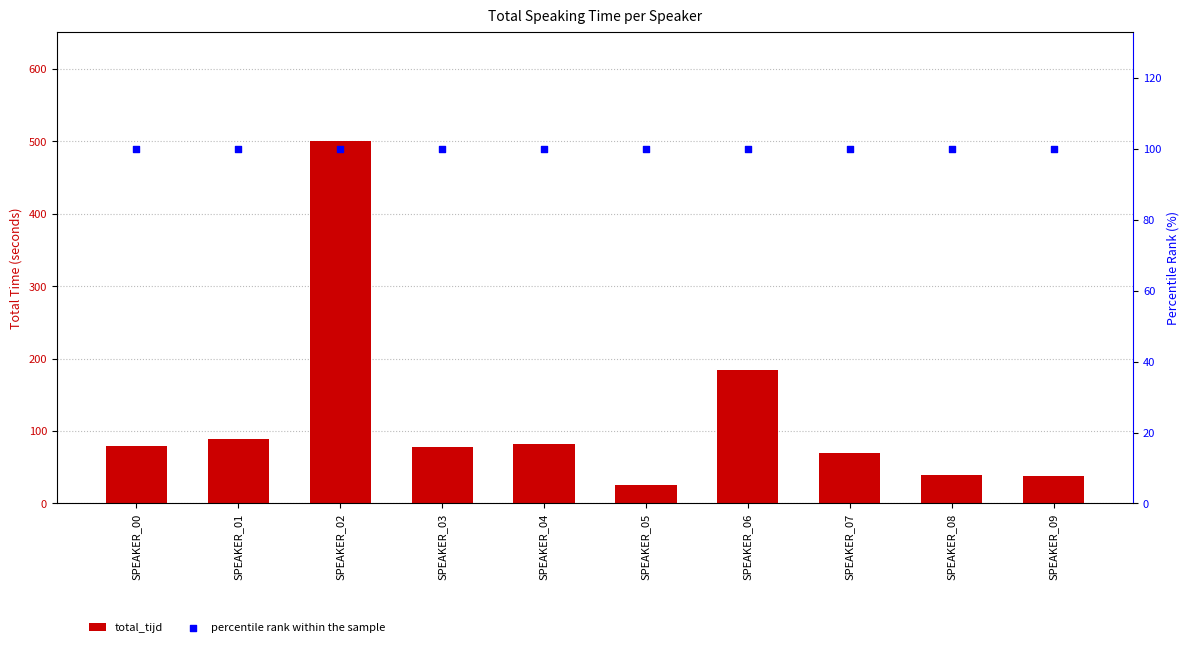

Which series reaches the maximum Y coordinate?

total_tijd